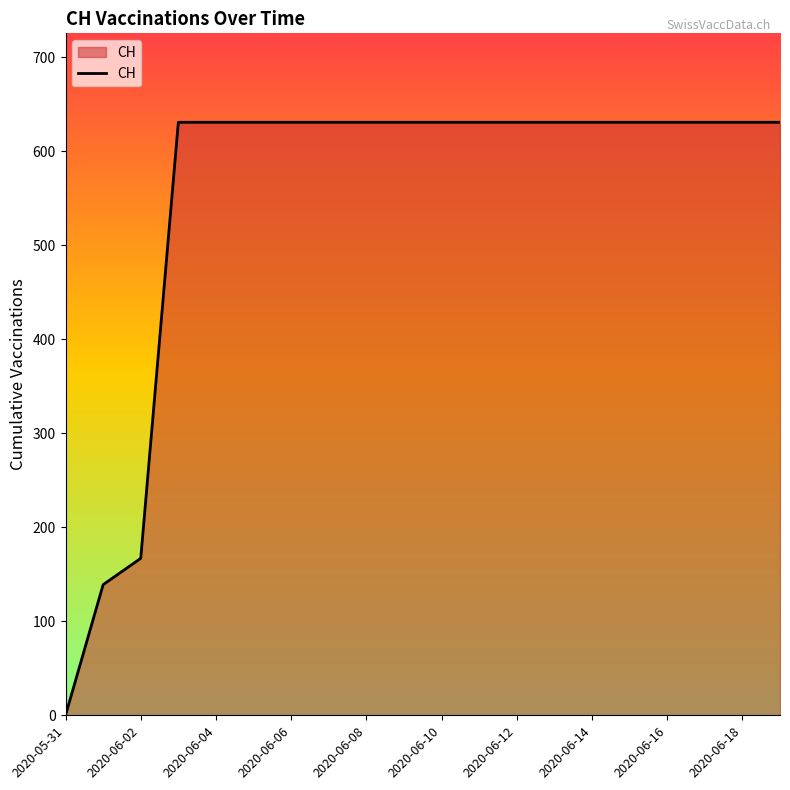

What is the greatest value displayed?

631